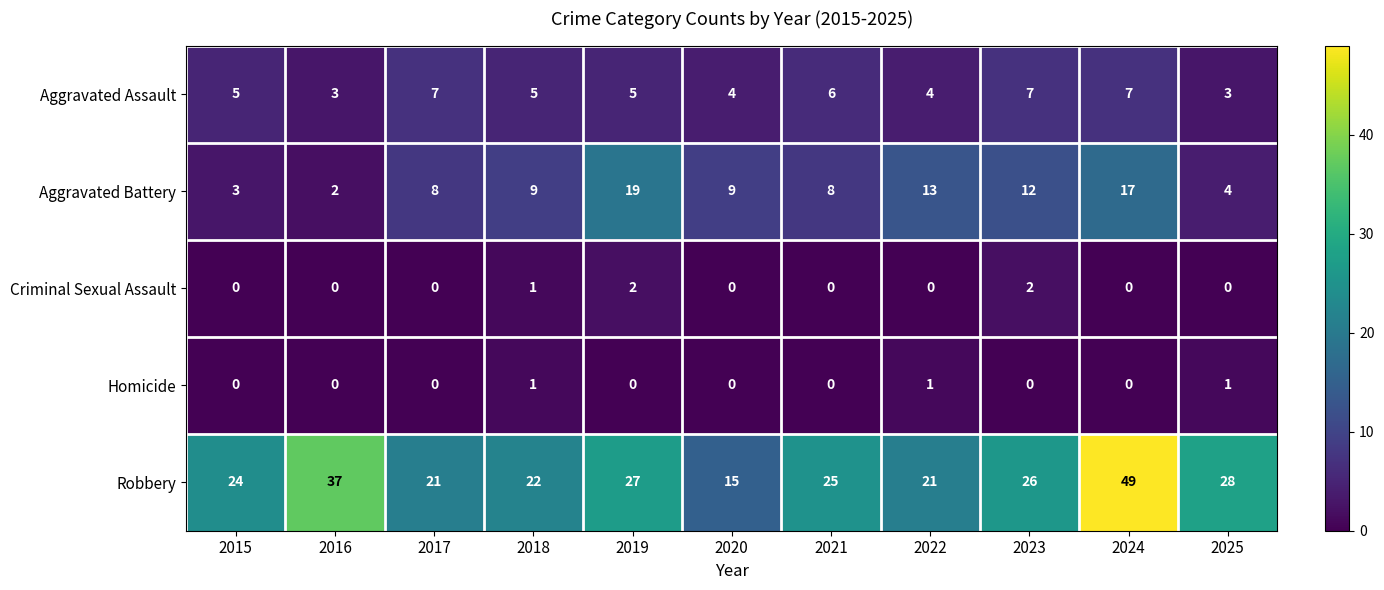

What is the total value across all series at 2024?

73